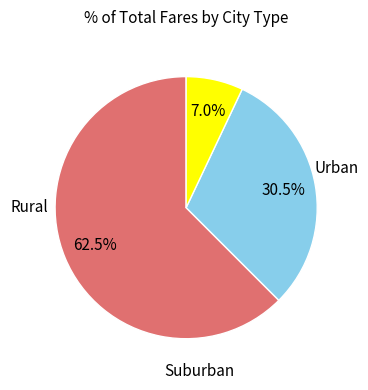

How many segments does this pie chart have?

3